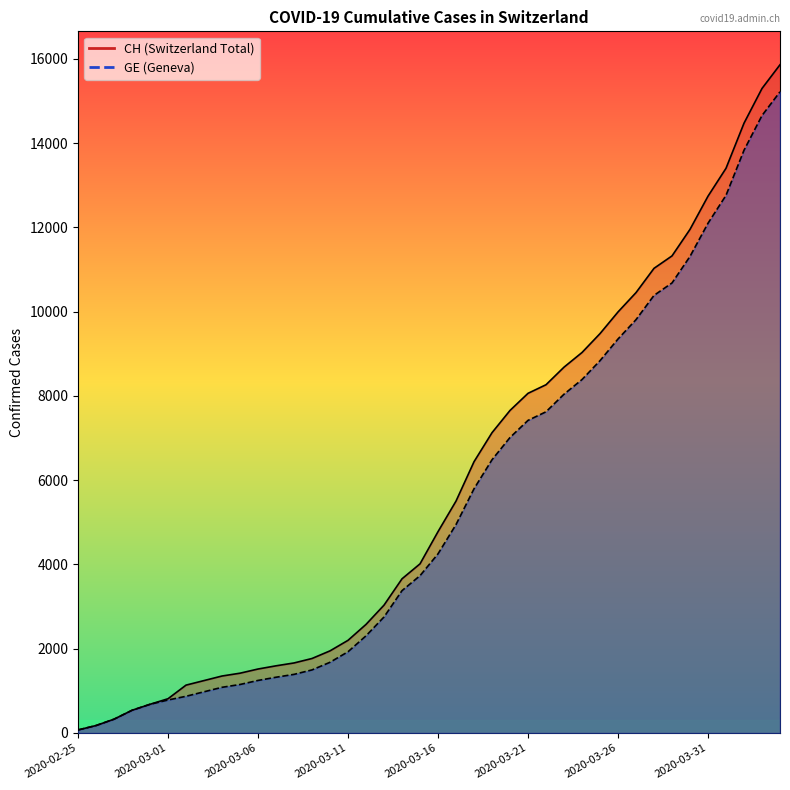

Is the value of CH at 2020-03-06 greater than the value of GE at 2020-03-07?

Yes